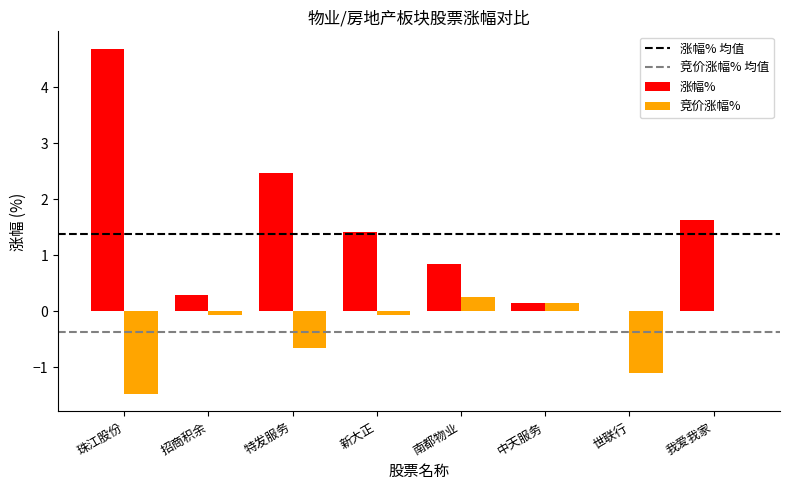

What is the total value across all series at 特发服务?

1.8